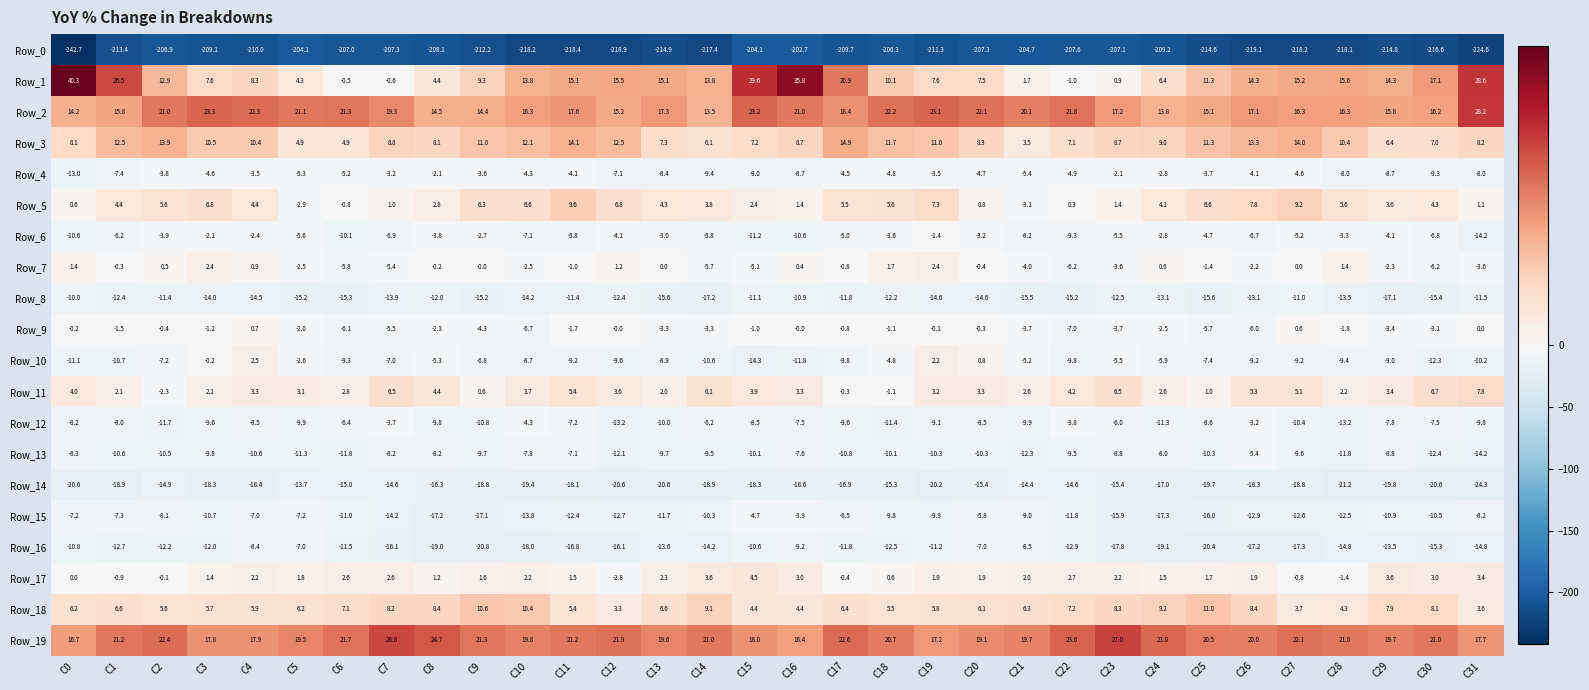

The Row_10 series shows -6.2 at C27. True or false?

False